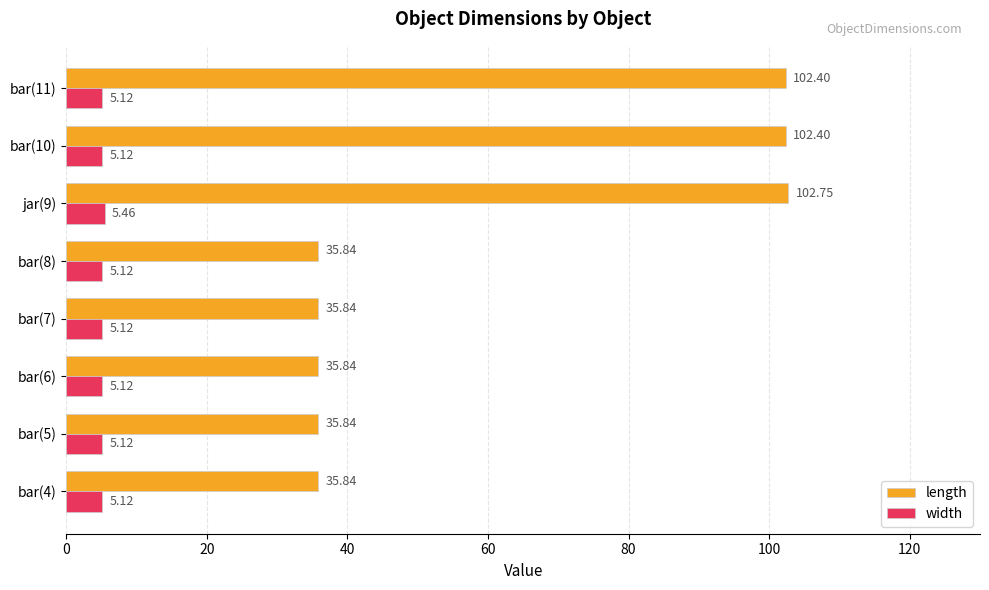

Which series has the largest total across all categories?

length